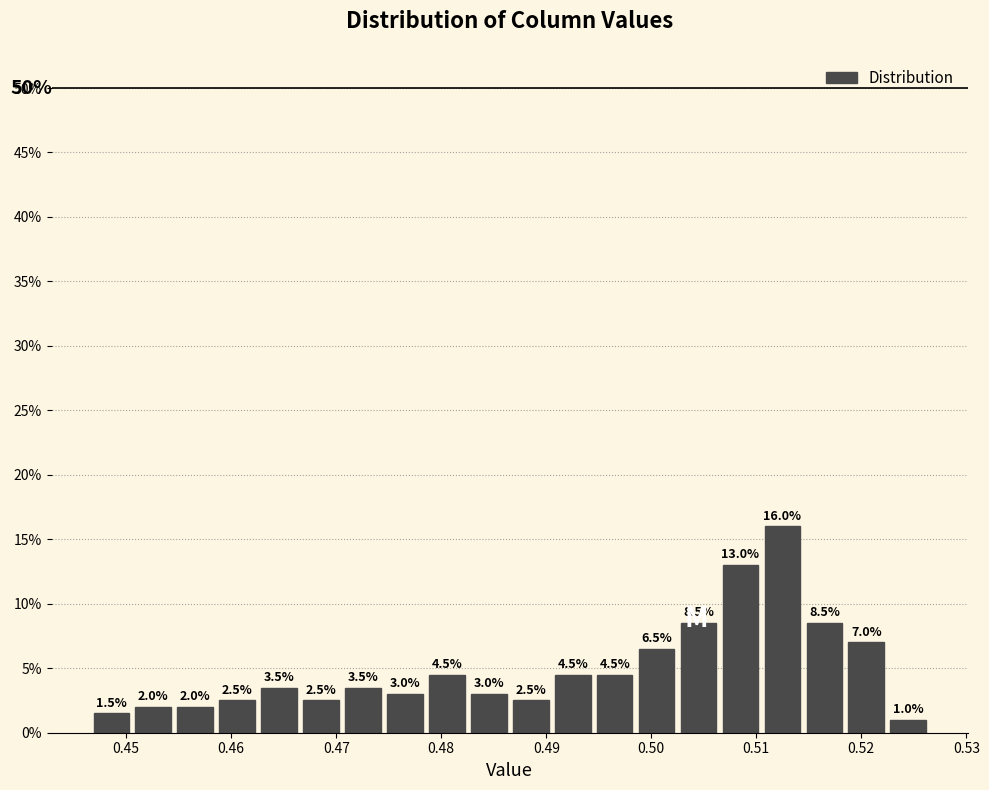

Read against the x-axis, roughly where is the centre of the tallest bar?

0.512